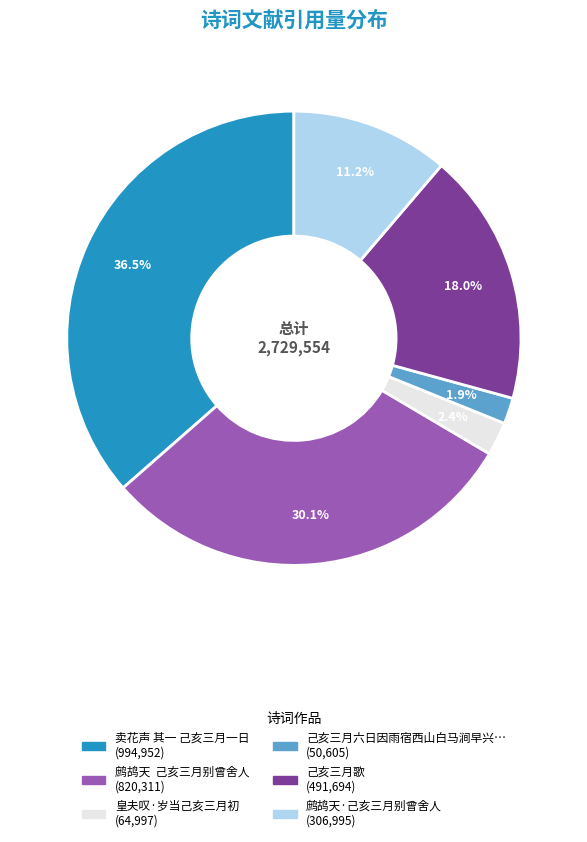

Does any single category account for the majority?

No